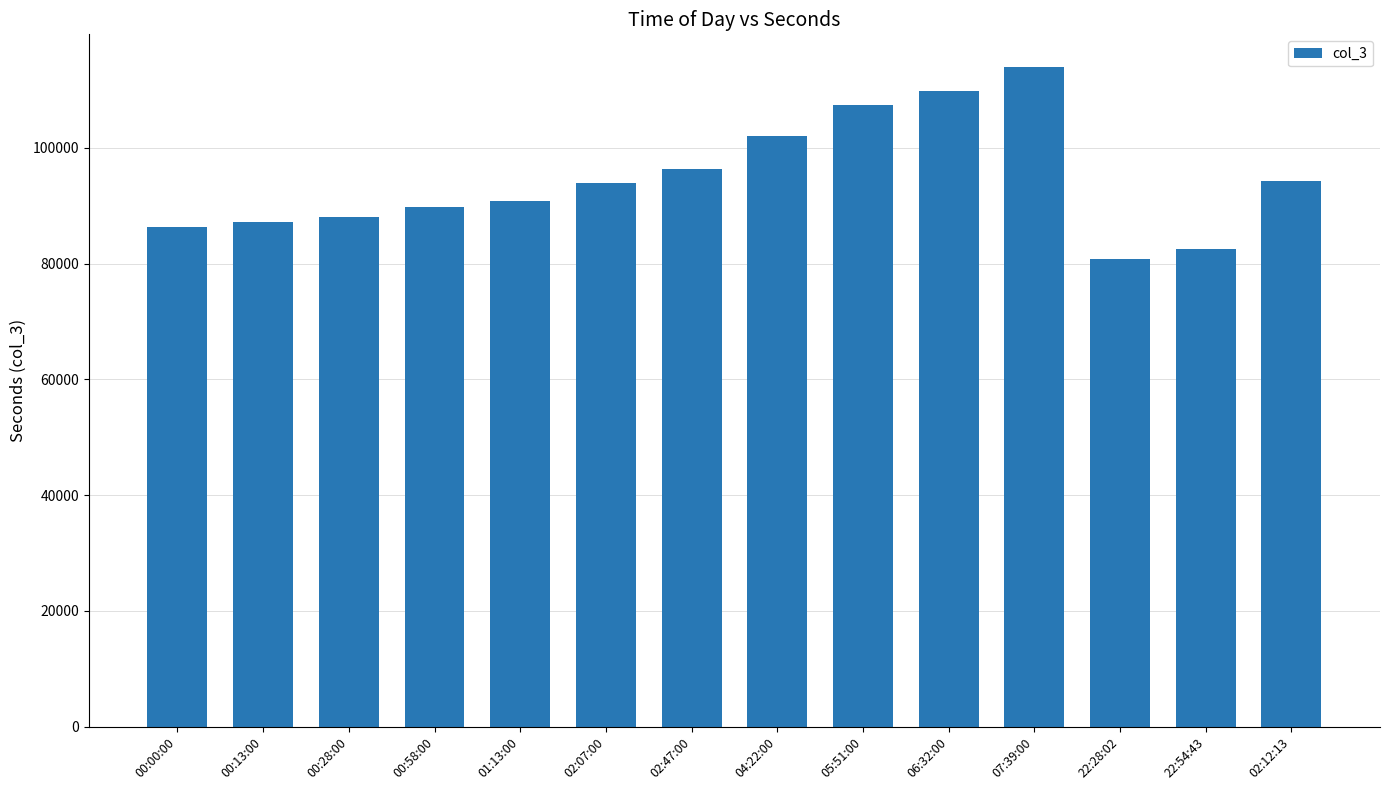

How many bars are there in total?

14